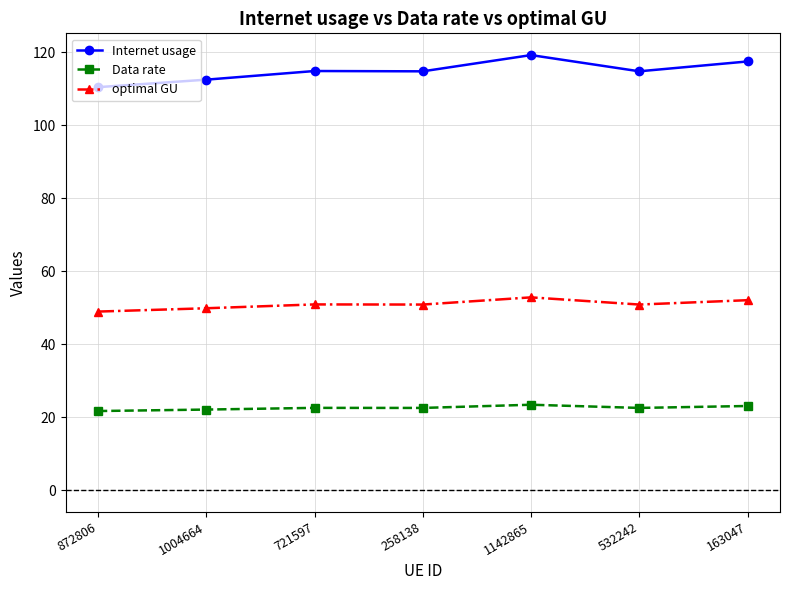

What is the maximum value shown in the chart?

119.3